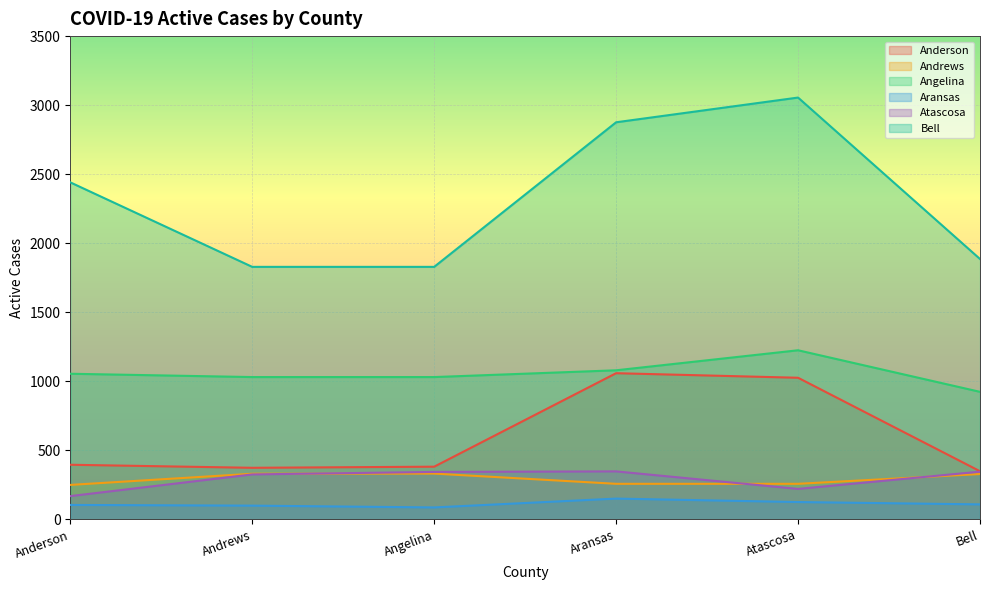

Does the chart display data point markers on the line(s)?

No